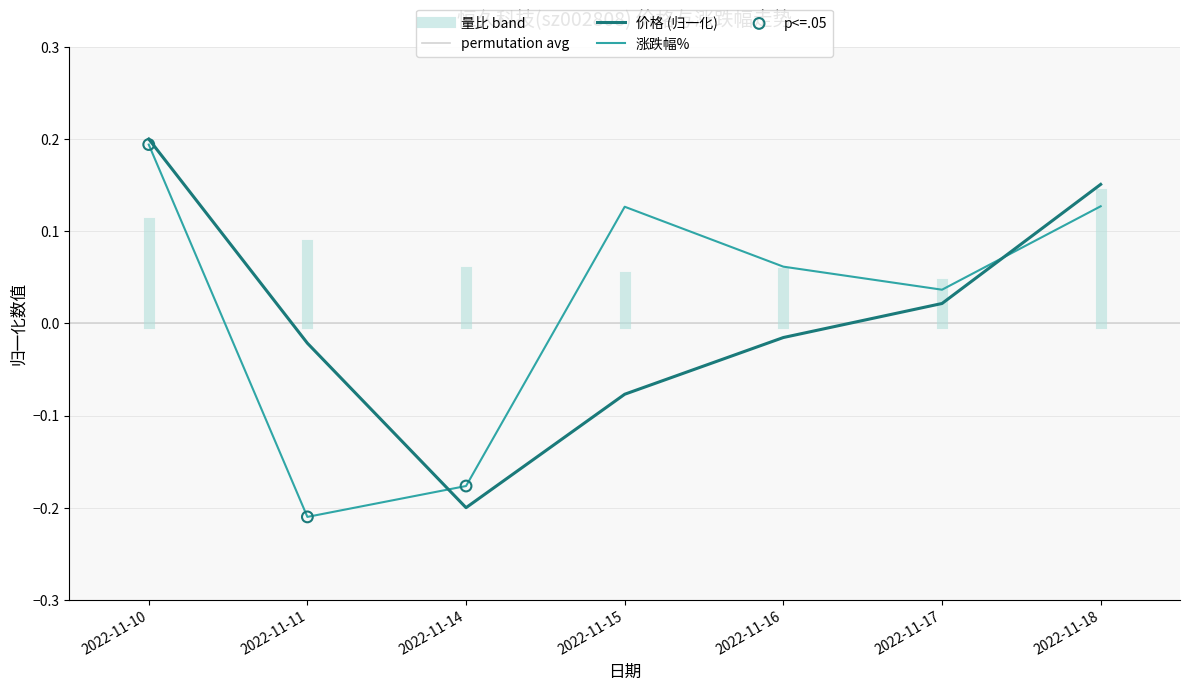

The value of 价格 (归一化) at 2022-11-10 is 0.3. True or false?

False